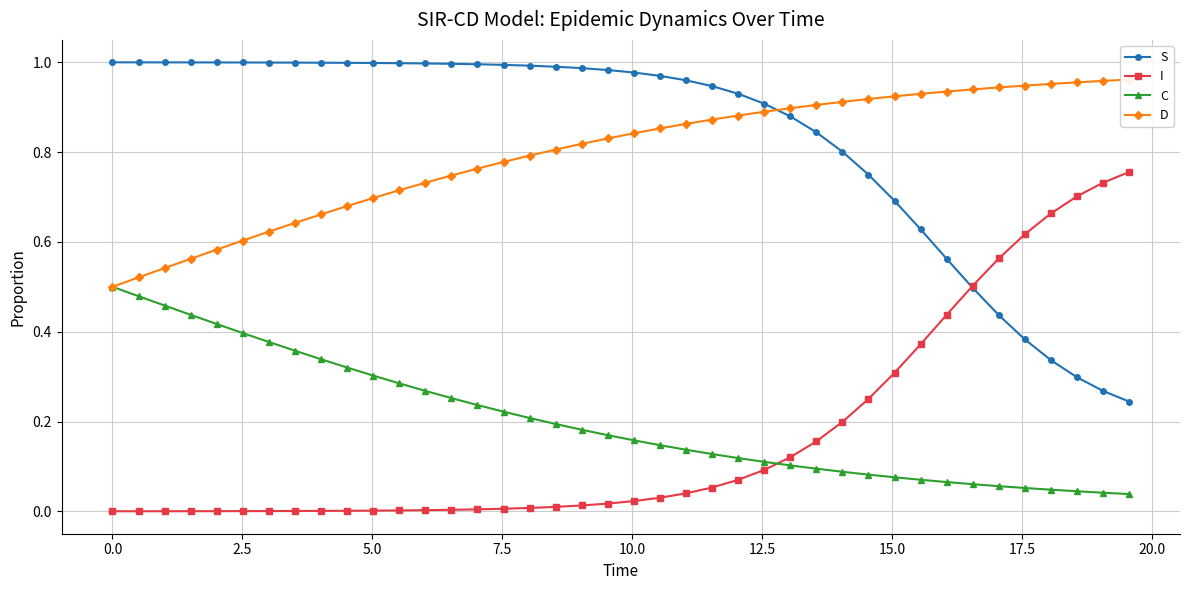

True or false: C and S cross at least once.

False